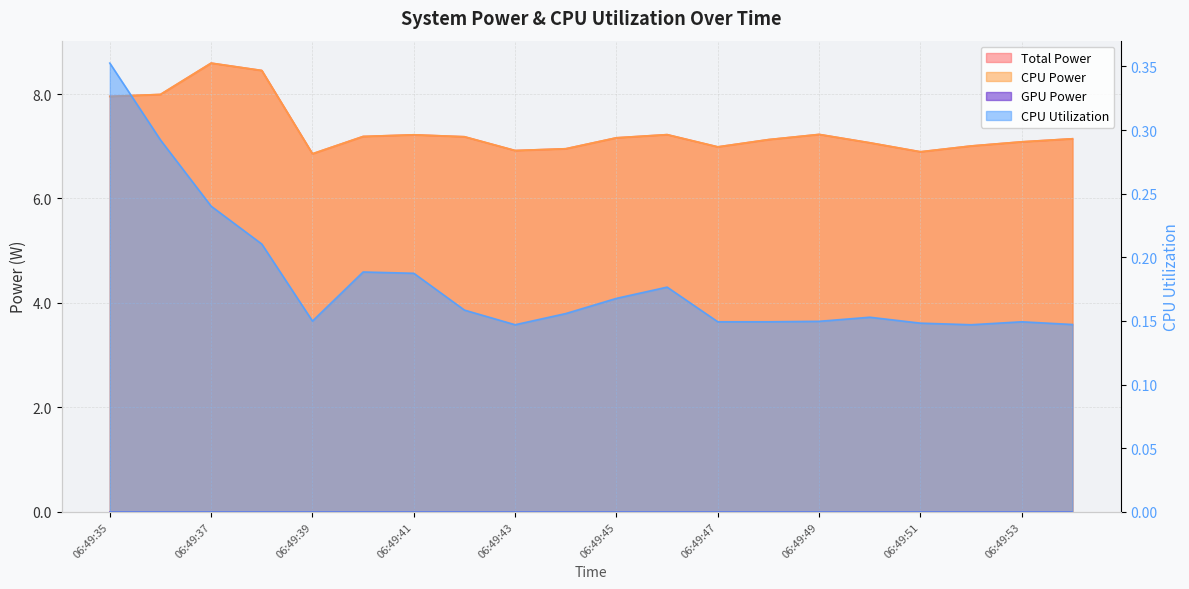

What is the spread (max minus min) of values at 06:49:43?

6.8